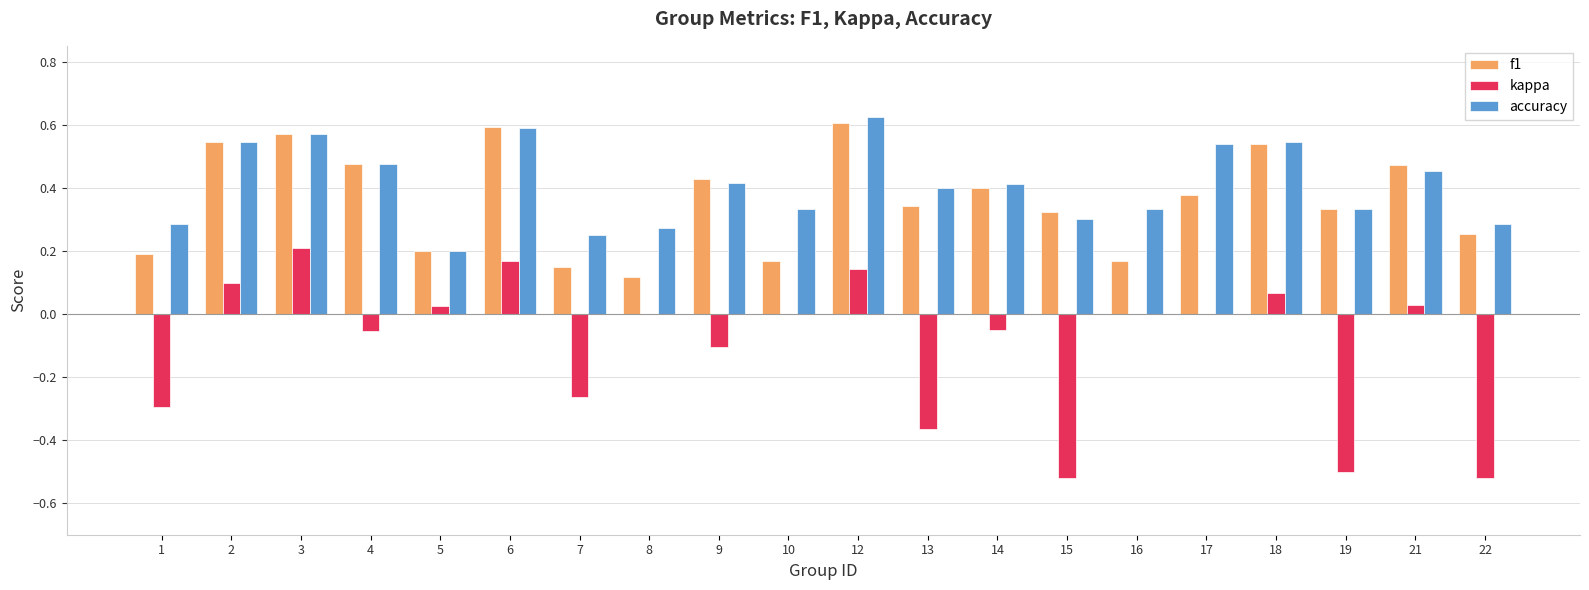

What is the total value across all series at 3?

1.4